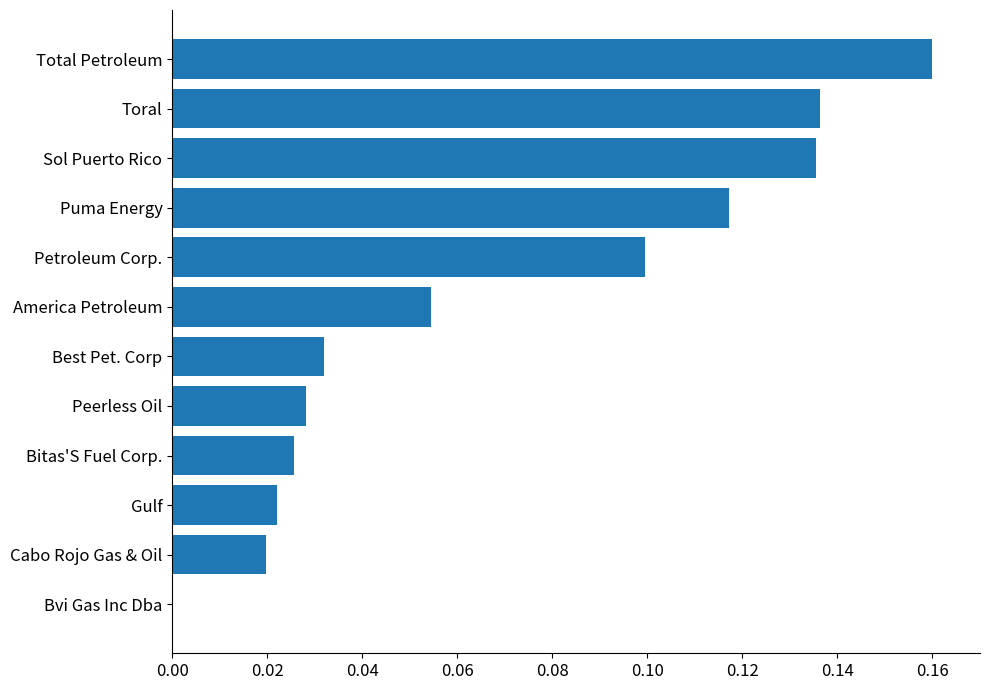

True or false: the data shows 0.2 at Toral.

False